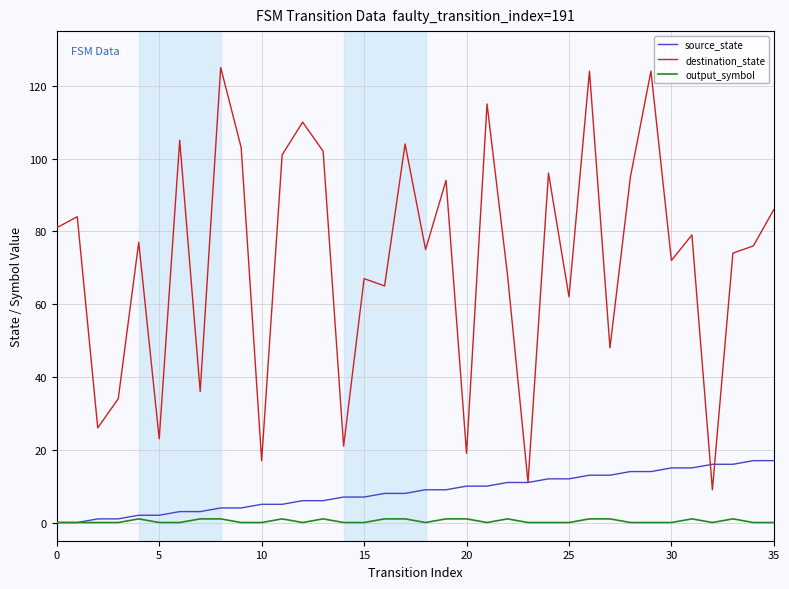

Rank the series by their maximum value, from lowest to highest.

output_symbol, source_state, destination_state